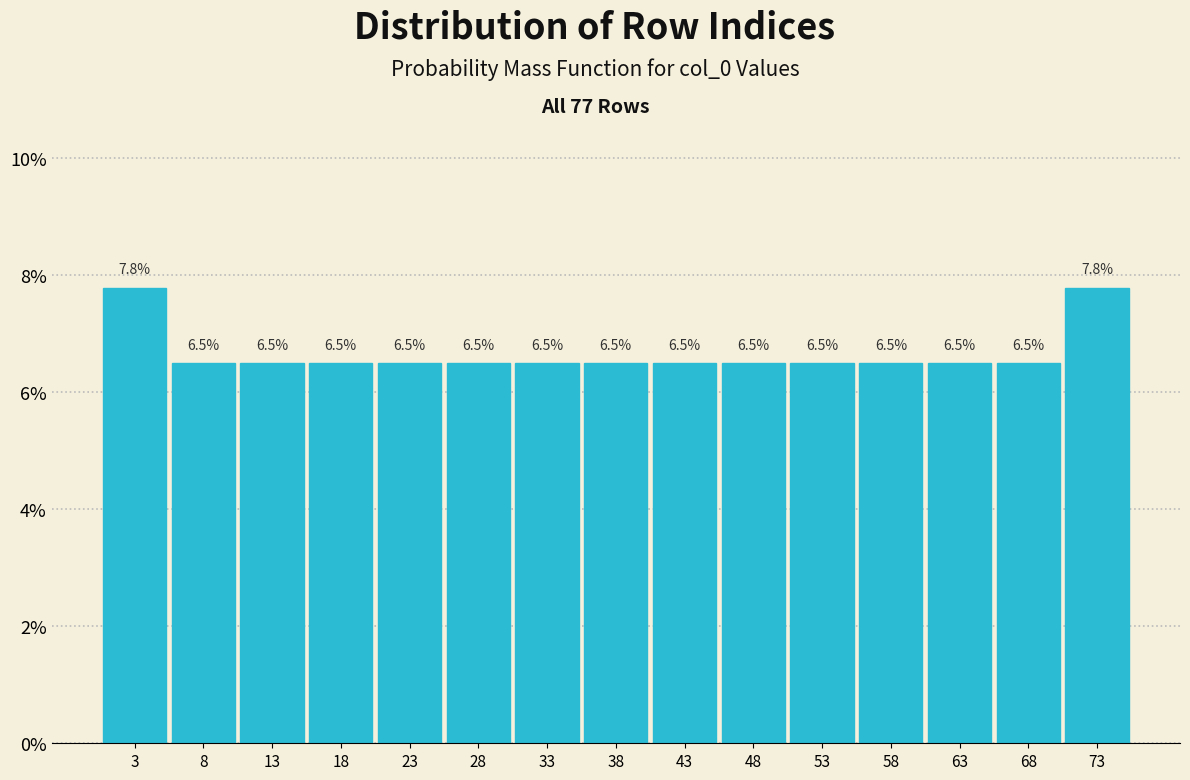

Reading left to right, transcribe this chart: for each bar, give the range it covers on the x-axis and its height. The bar edges are not printed on the chart, so give them approximately, as read against the axis.

0 to 5: 7.8
5 to 10: 6.5
10 to 15: 6.5
15 to 20: 6.5
20 to 25: 6.5
25 to 30: 6.5
30 to 35: 6.5
35 to 41: 6.5
41 to 46: 6.5
46 to 51: 6.5
51 to 56: 6.5
56 to 61: 6.5
61 to 66: 6.5
66 to 71: 6.5
71 to 76: 7.8